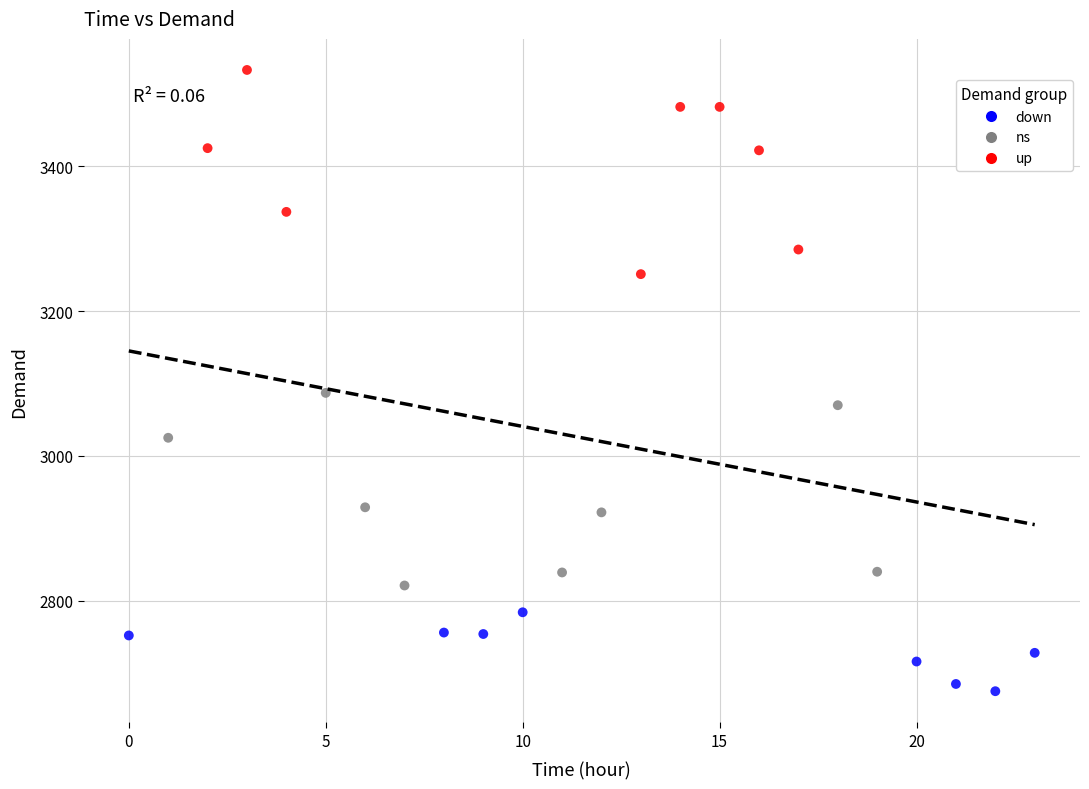

Which series contains the highest Y value?

up